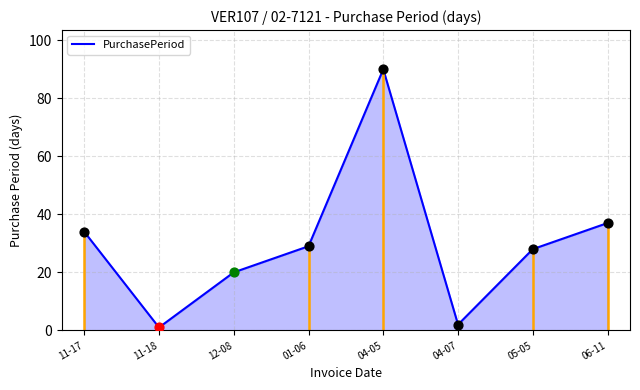

Approximately how many times larger is the value at 05-05 compared to 12-08?

1.4